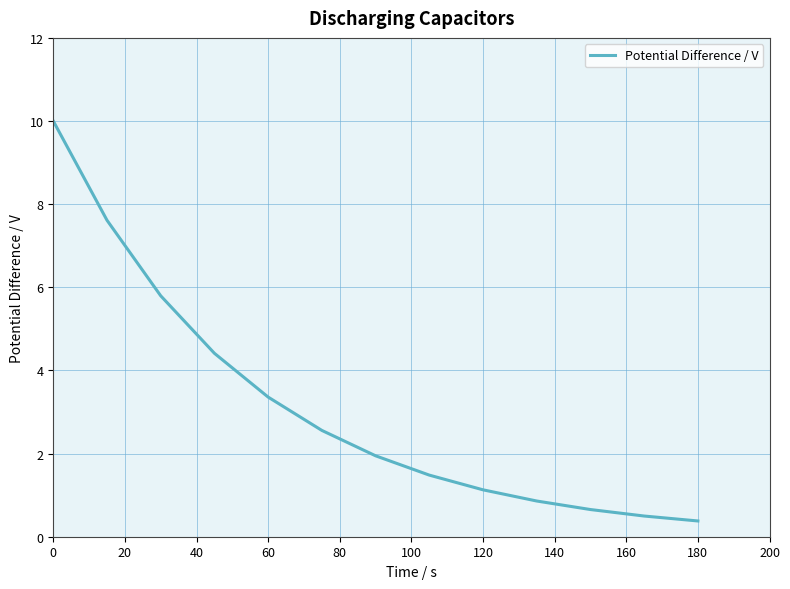

What is the smallest value displayed?

0.4